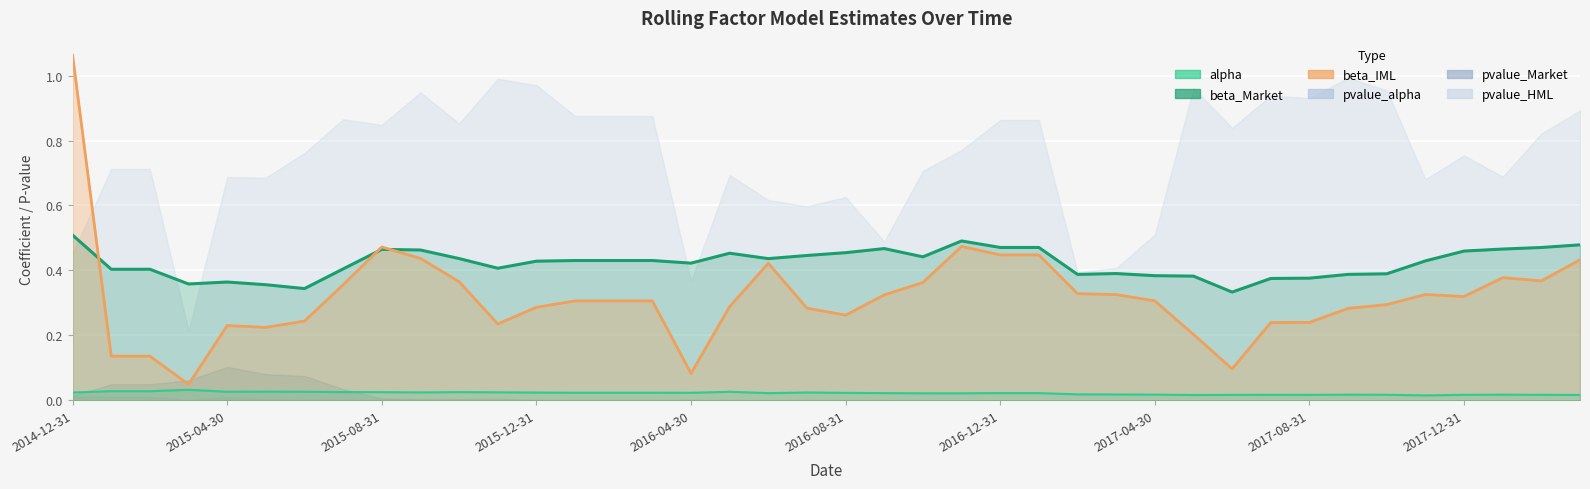

At which category is the sum across all series the highest?

2014-12-31